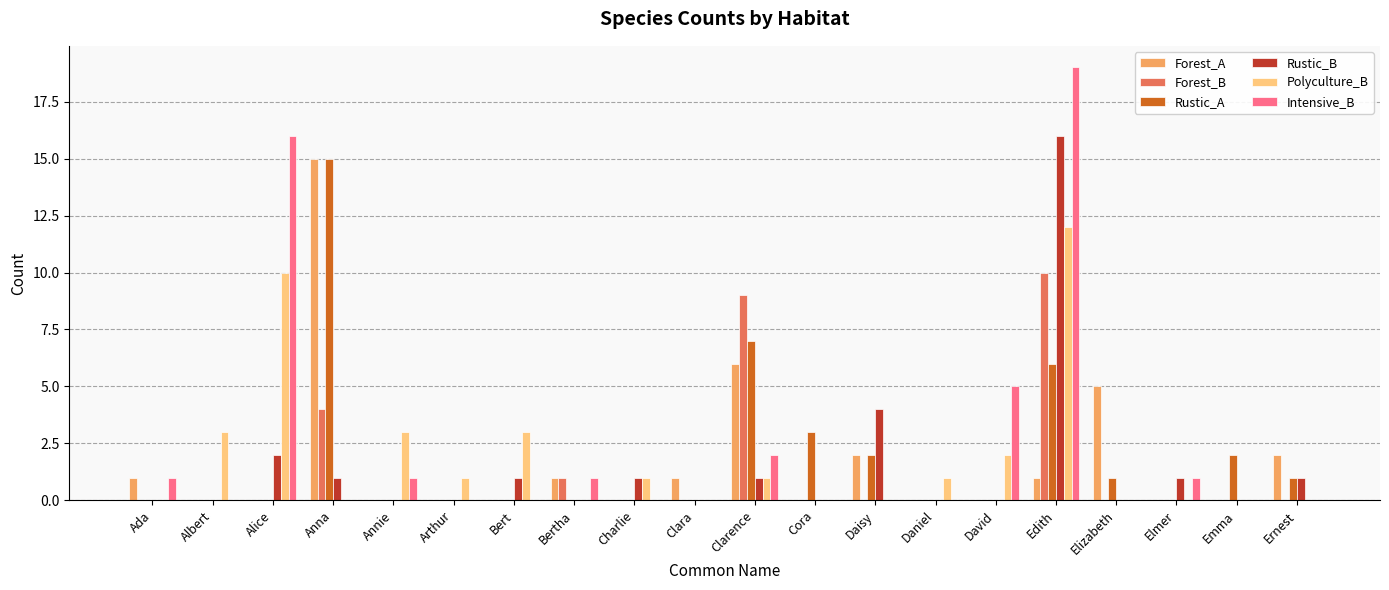

At which category is the sum across all series the highest?

Edith